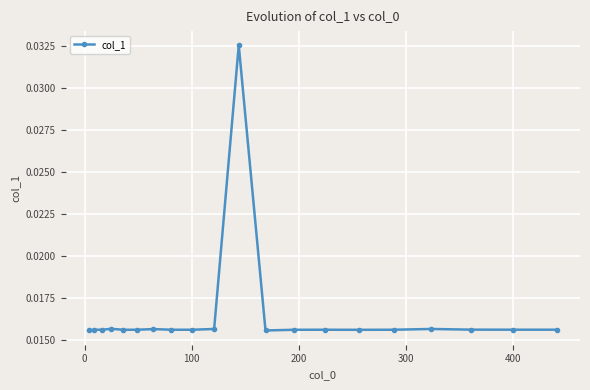

What is the sum of all values?

0.3